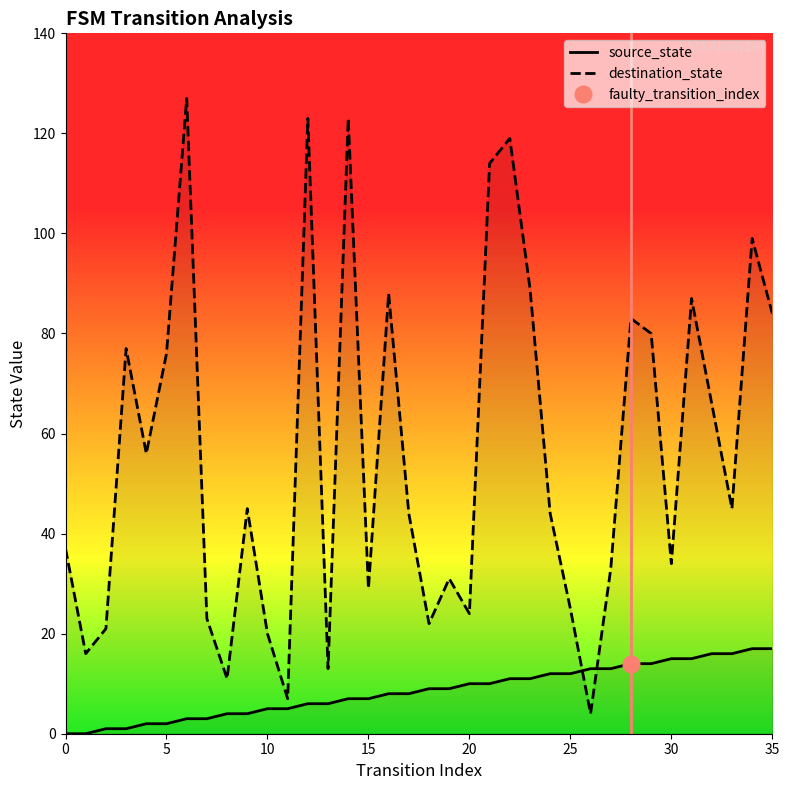

What is the sum of all destination_state values?

2019